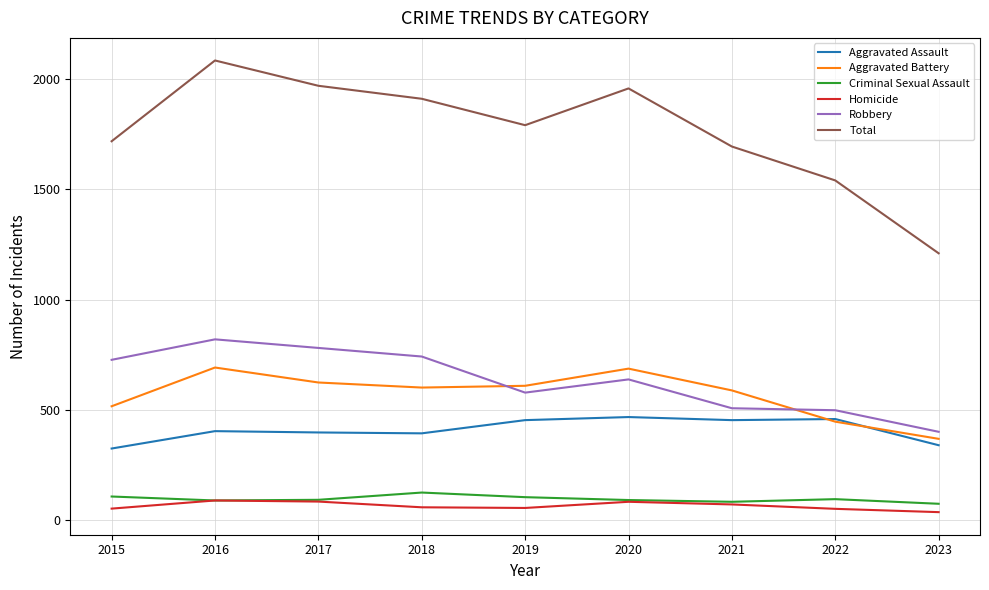

What is the average value of the Robbery series?

631